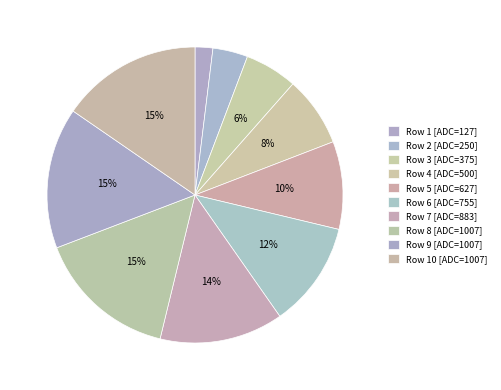

Does any single category account for the majority?

No